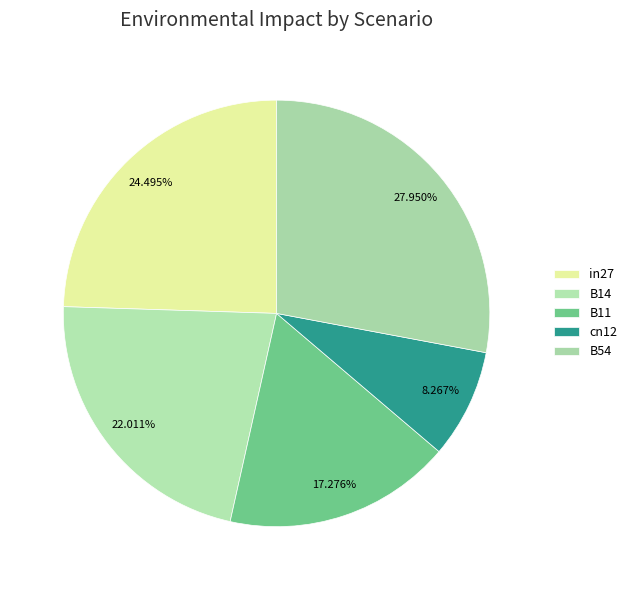

To the nearest percent, what is the difference between the B11 and B14 slice percentages?

5%